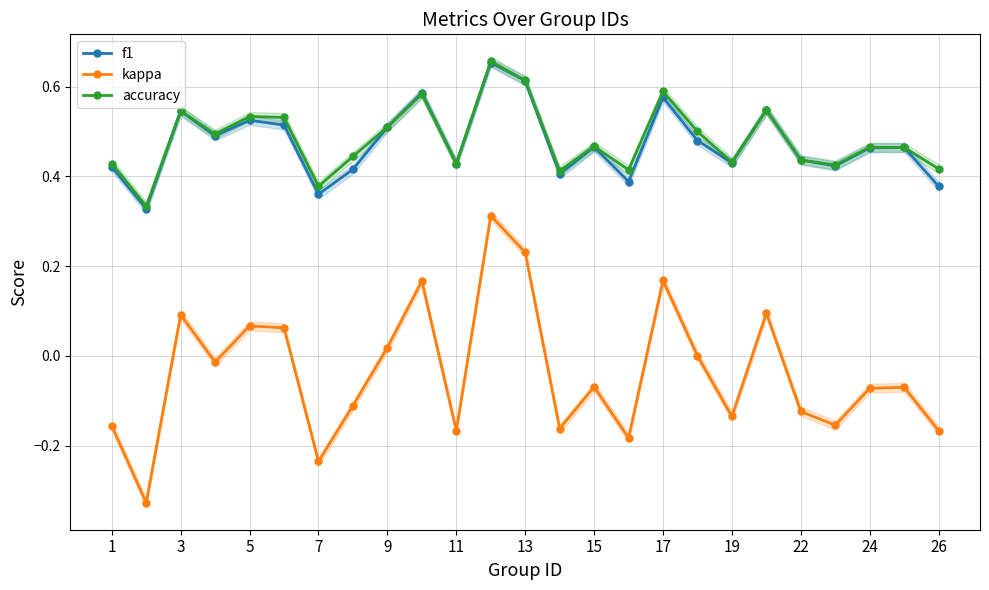

True or false: accuracy has a value of 0.5 at 9.

True